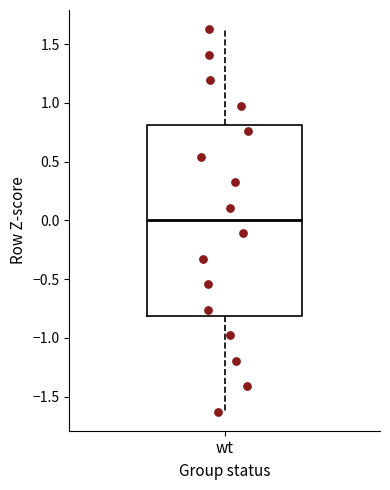

Read this box plot against the y-axis: the position of the median line, the range covered by the box, and the ends of both whiskers. The values are not printed on the chart, so give them approximately, as read against the axis.

median 0.00, box -0.80 to 0.80, whiskers -1.65 to 1.65